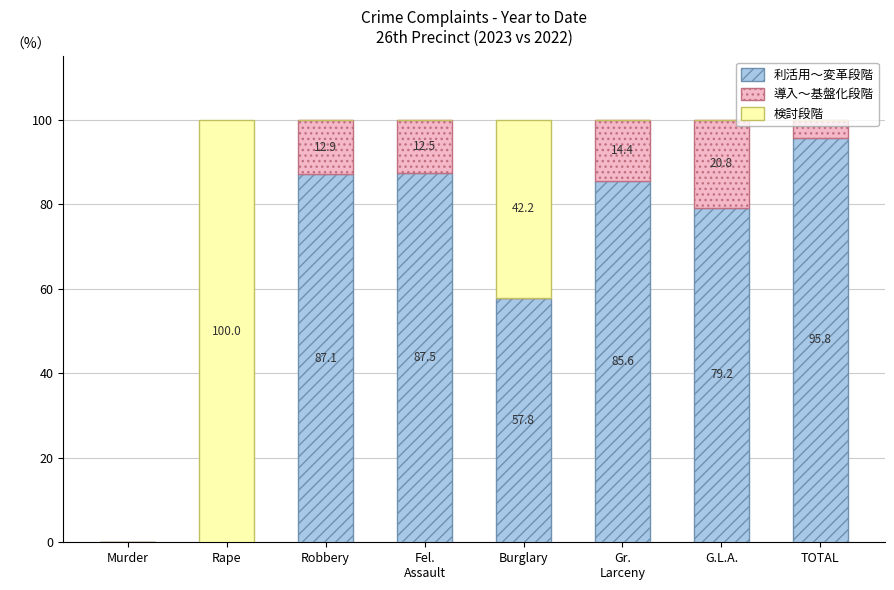

Where does the 利活用～変革段階 series first go above 85?

Robbery